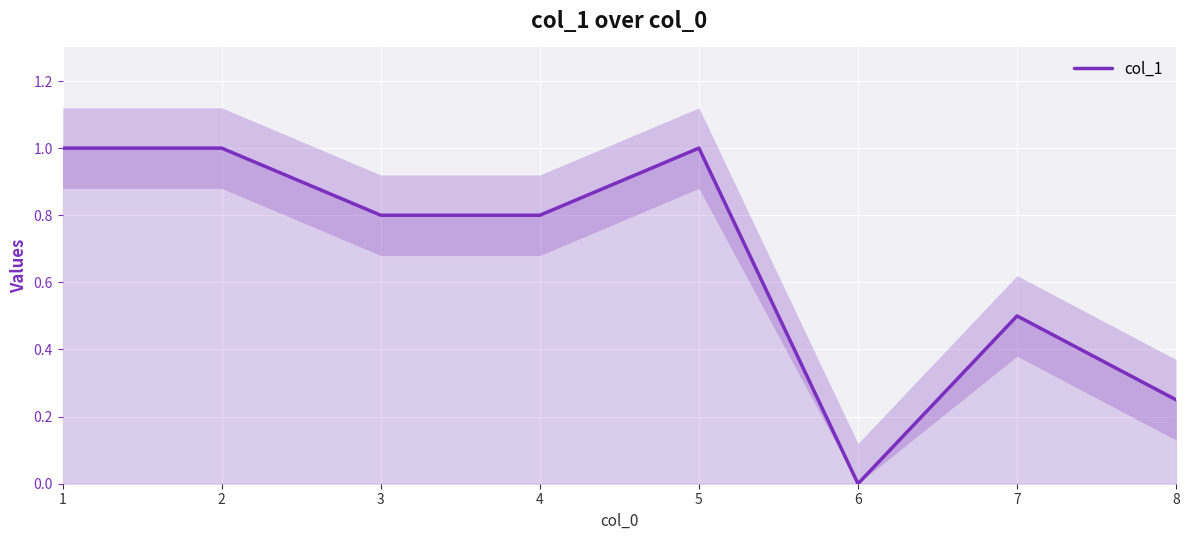

At which category does the data reach its first local valley?

6